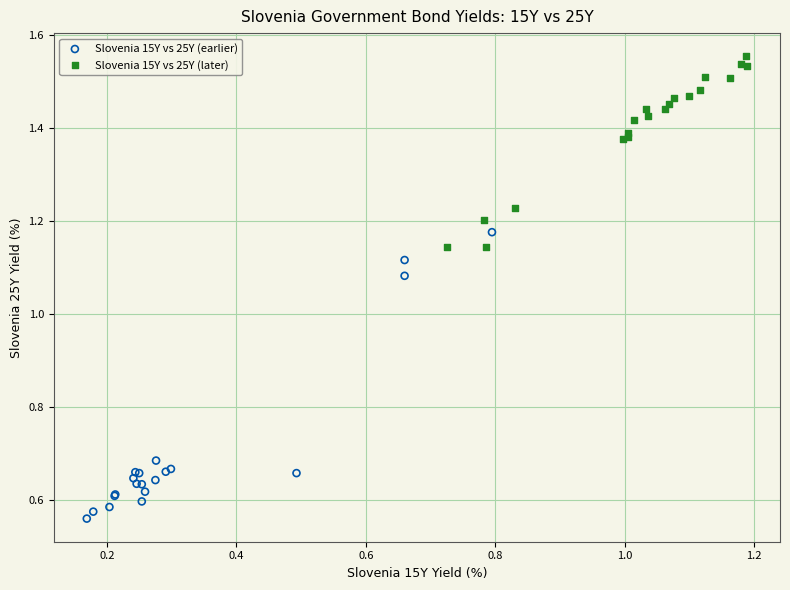

Which series reaches the minimum Y coordinate?

Slovenia 15Y vs 25Y (earlier)